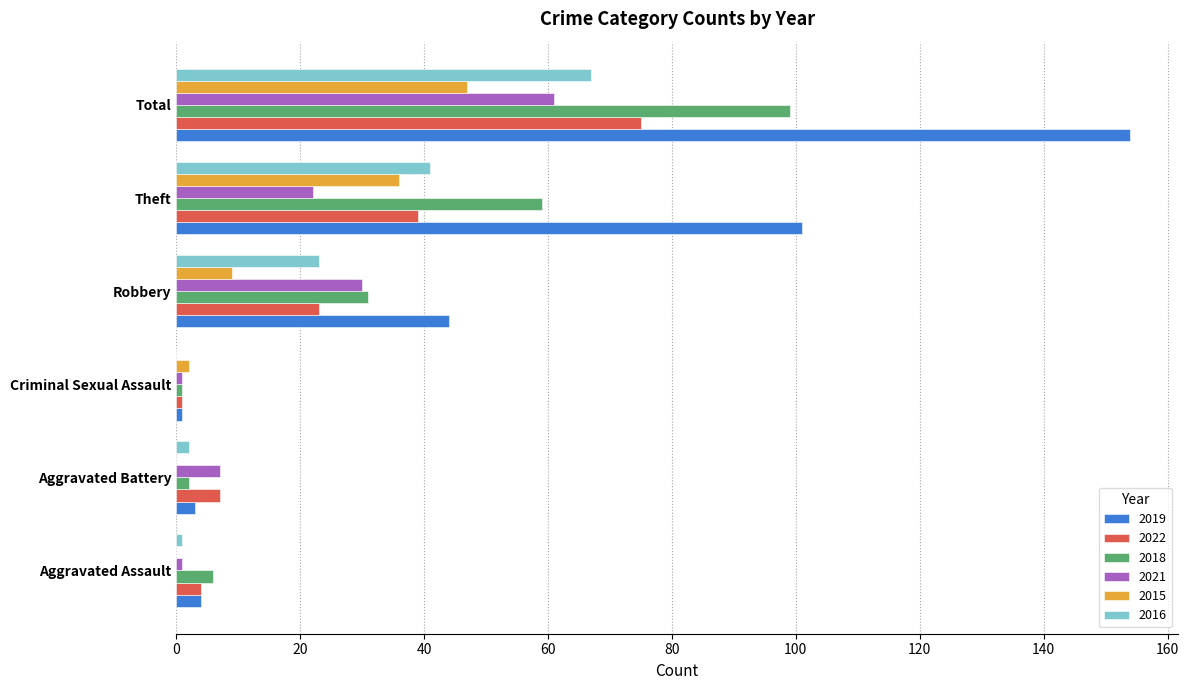

Is the value of 2015 at Total greater than the value of 2019 at Criminal Sexual Assault?

Yes